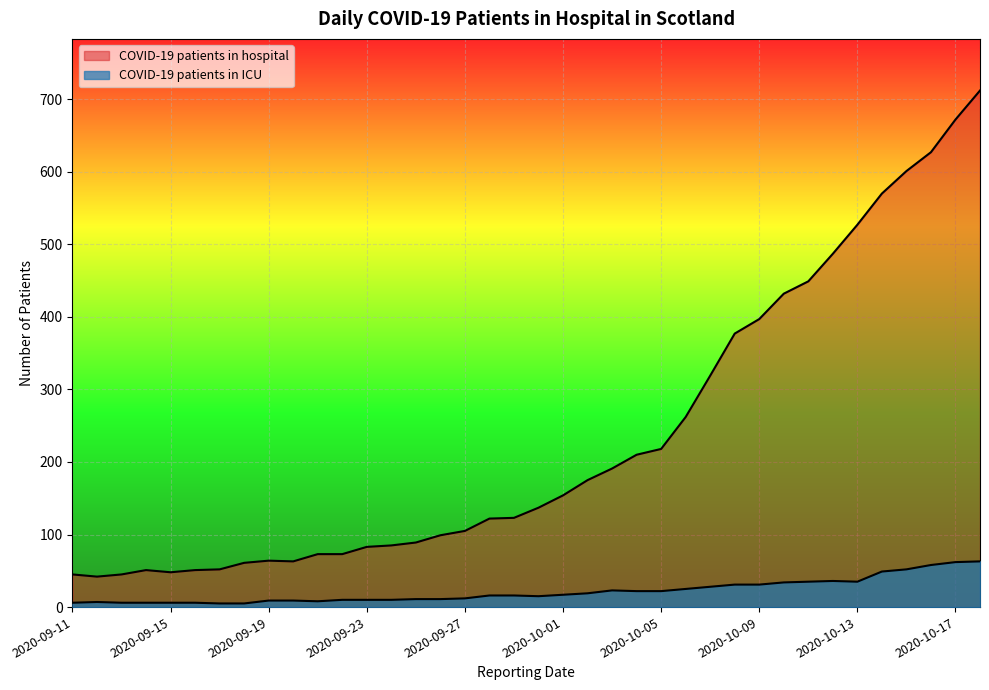

Where is the first local minimum for COVID-19 patients in hospital?

2020-09-12